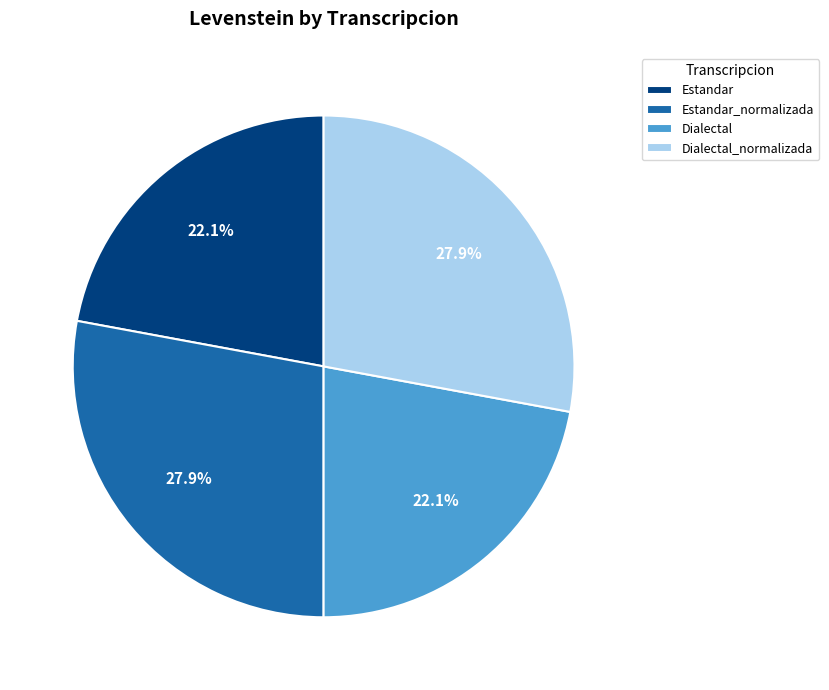

How many slices are in this pie chart?

4